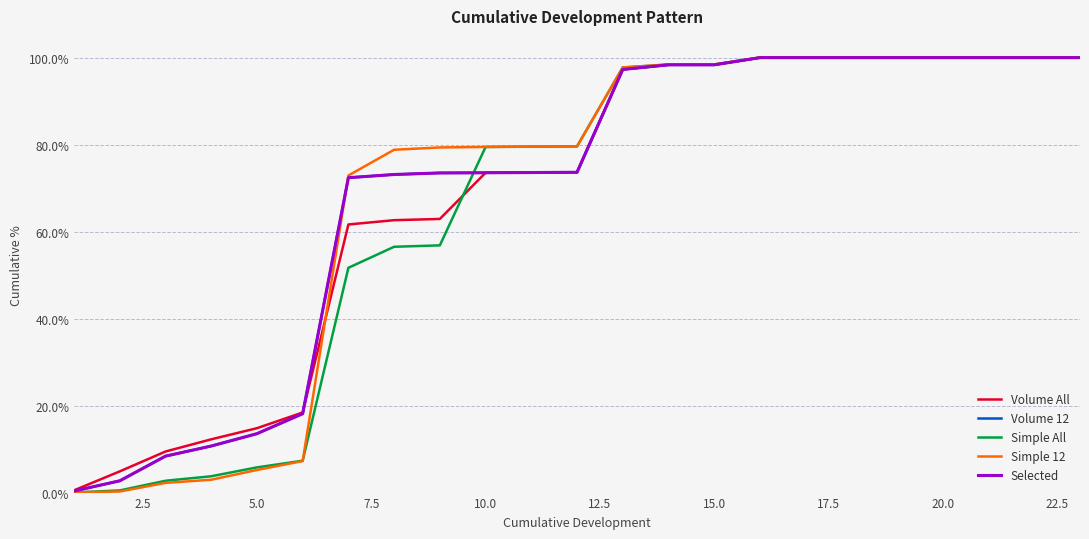

Is this an area chart (filled region under the line)?

No